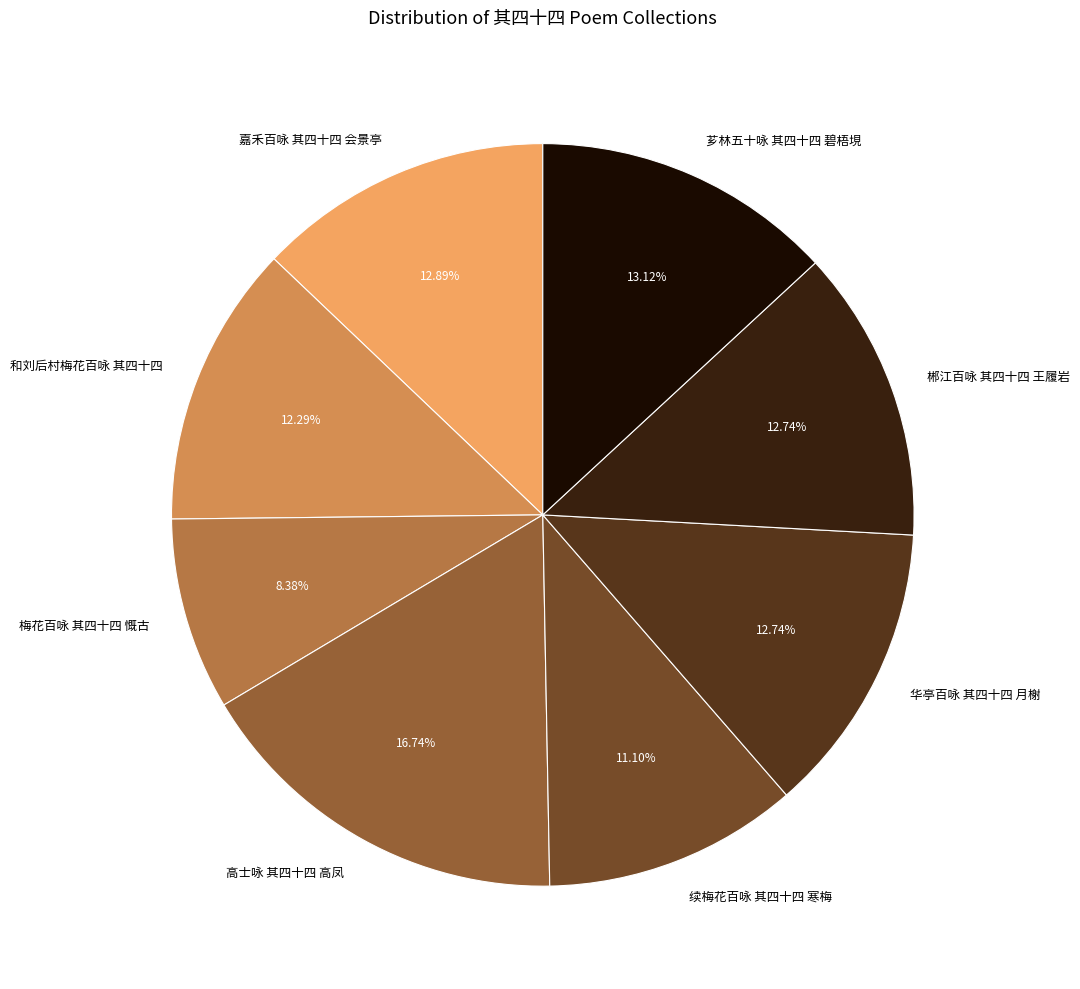

What is the smallest slice in the pie chart?

梅花百咏 其四十四 慨古